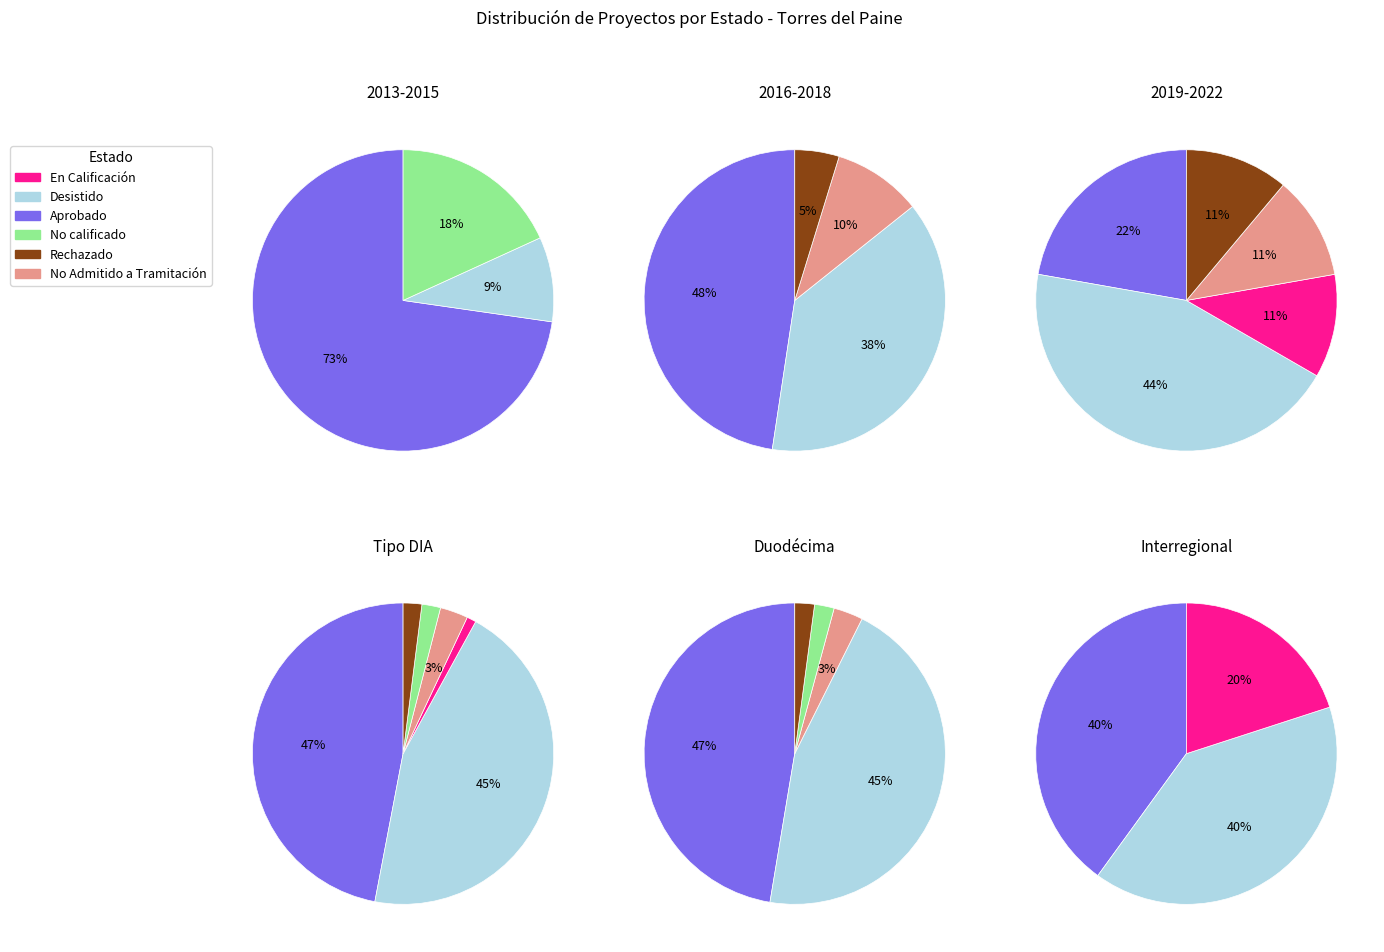

The No Admitido a Tramitación slice represents 3% of the pie. True or false?

True